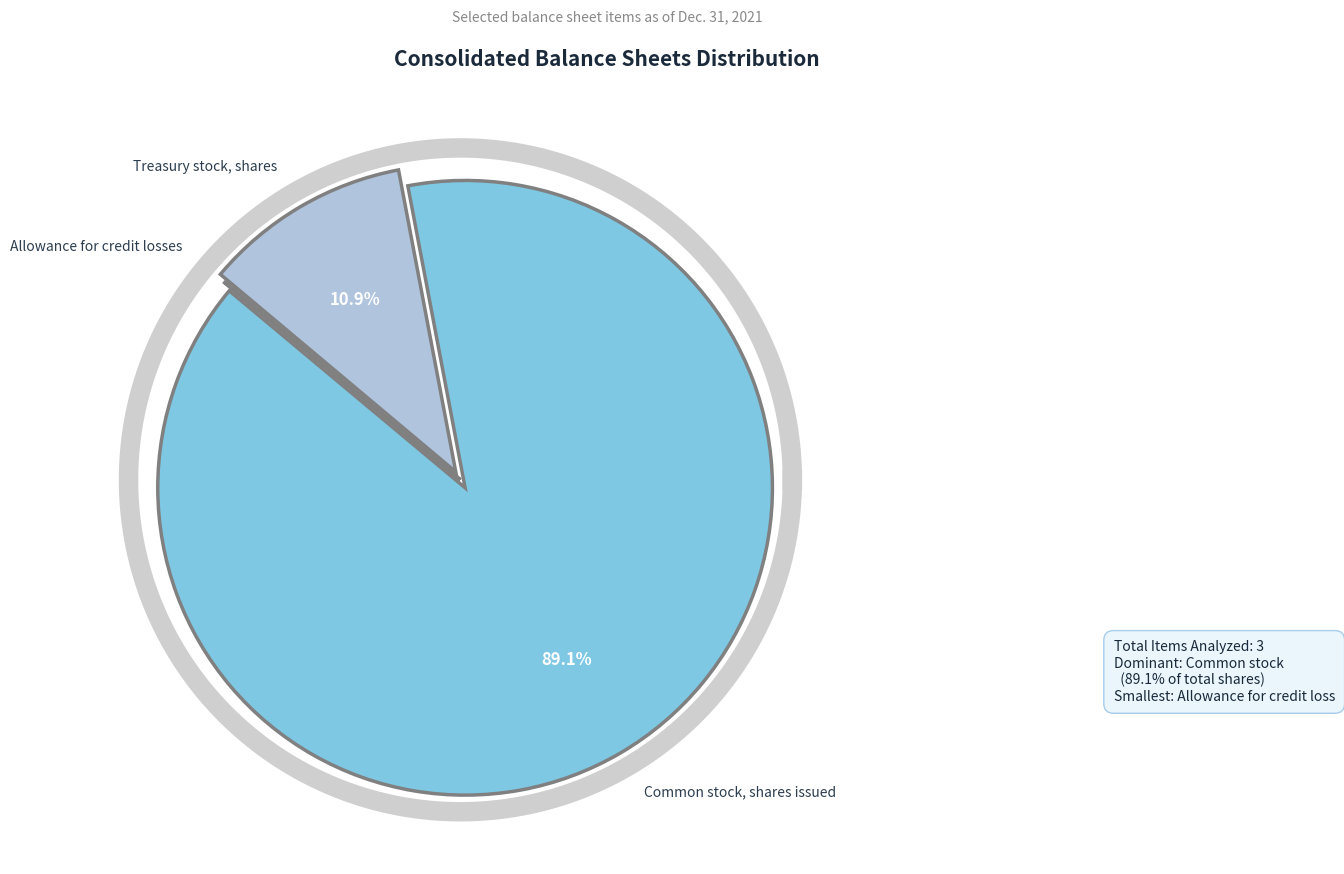

To the nearest percent, what is the combined percentage of Common stock, shares issued and Allowance for credit losses?

89%